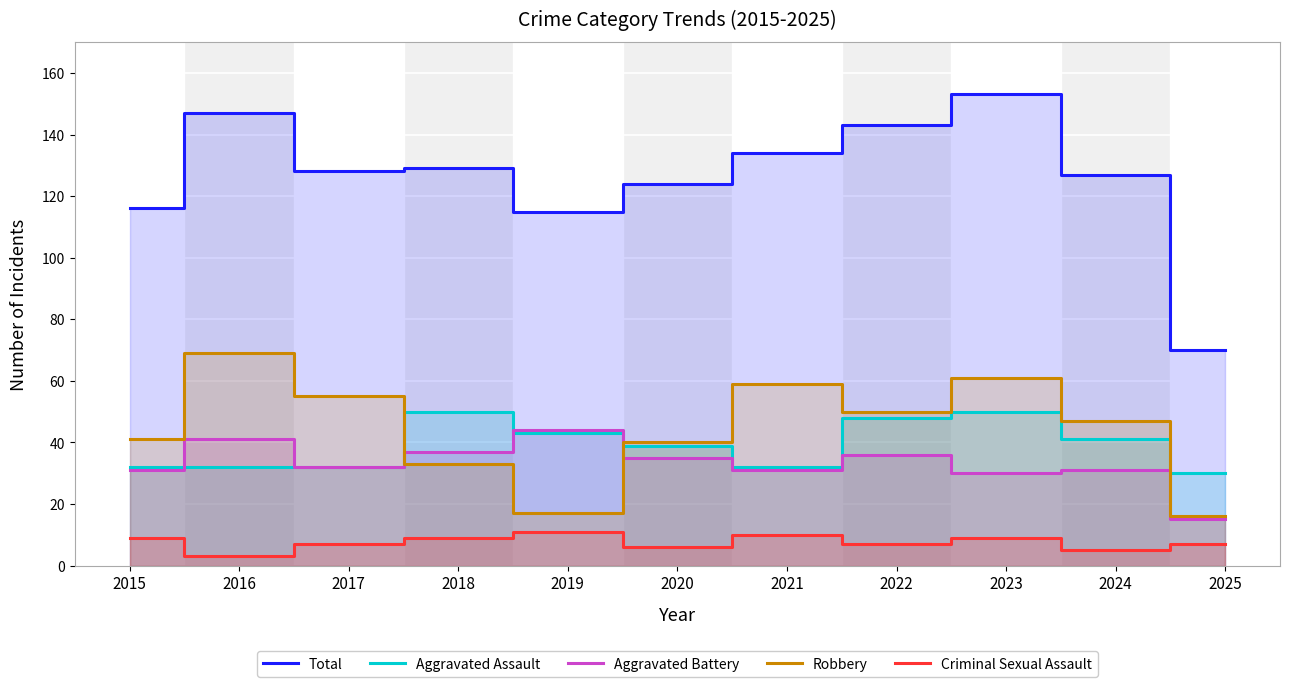

True or false: Robbery and Criminal Sexual Assault intersect in this chart.

False